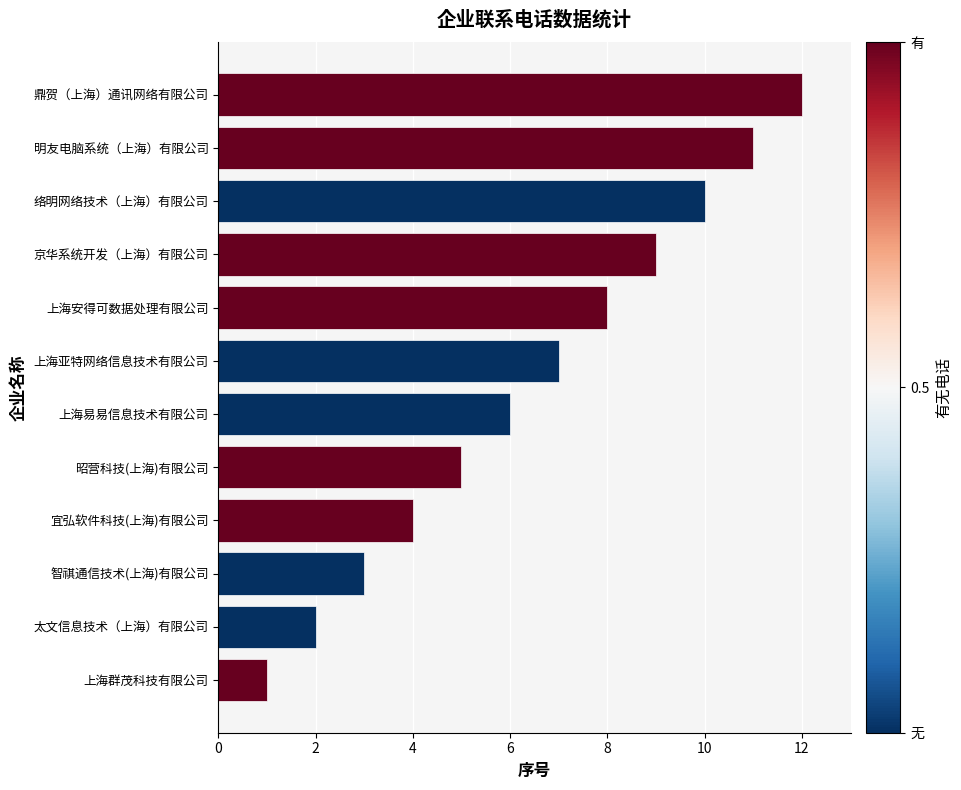

How many bars are there in total?

12